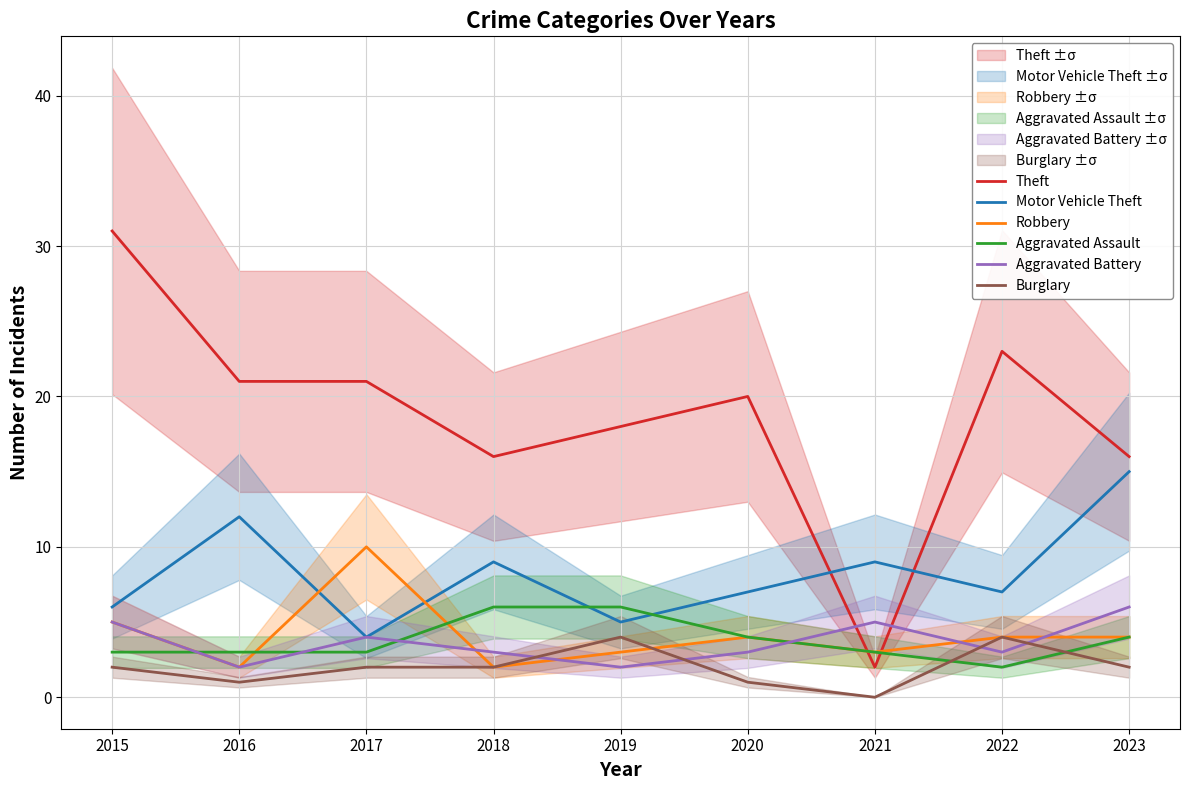

What is the difference between the Aggravated Assault values at 2017 and 2022?

1